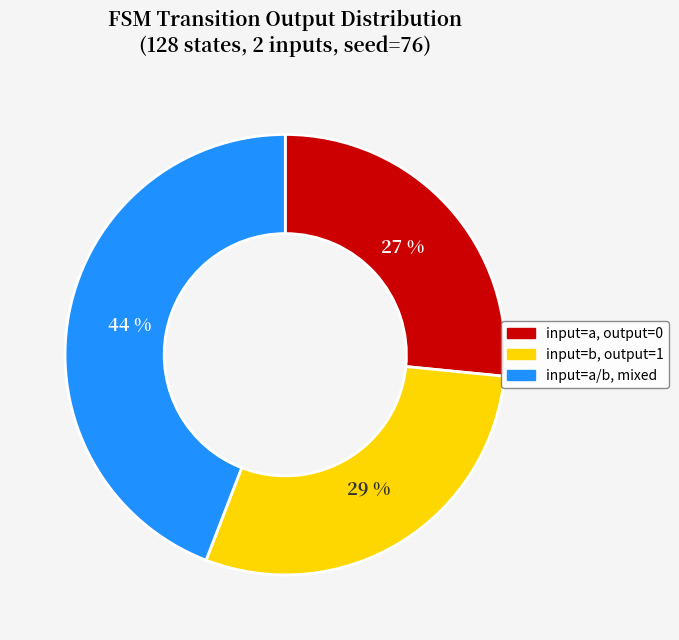

Is there a majority slice in this chart?

No